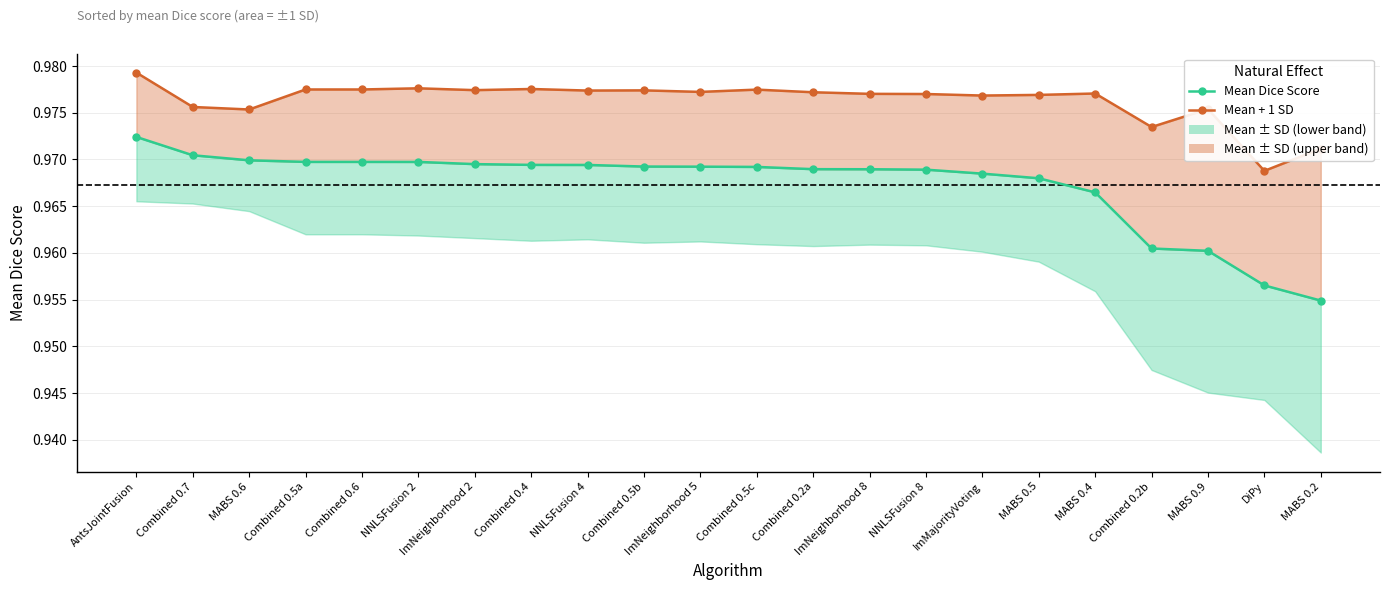

Which has a higher value, AntsJointFusion or NNLSFusion 2?

AntsJointFusion